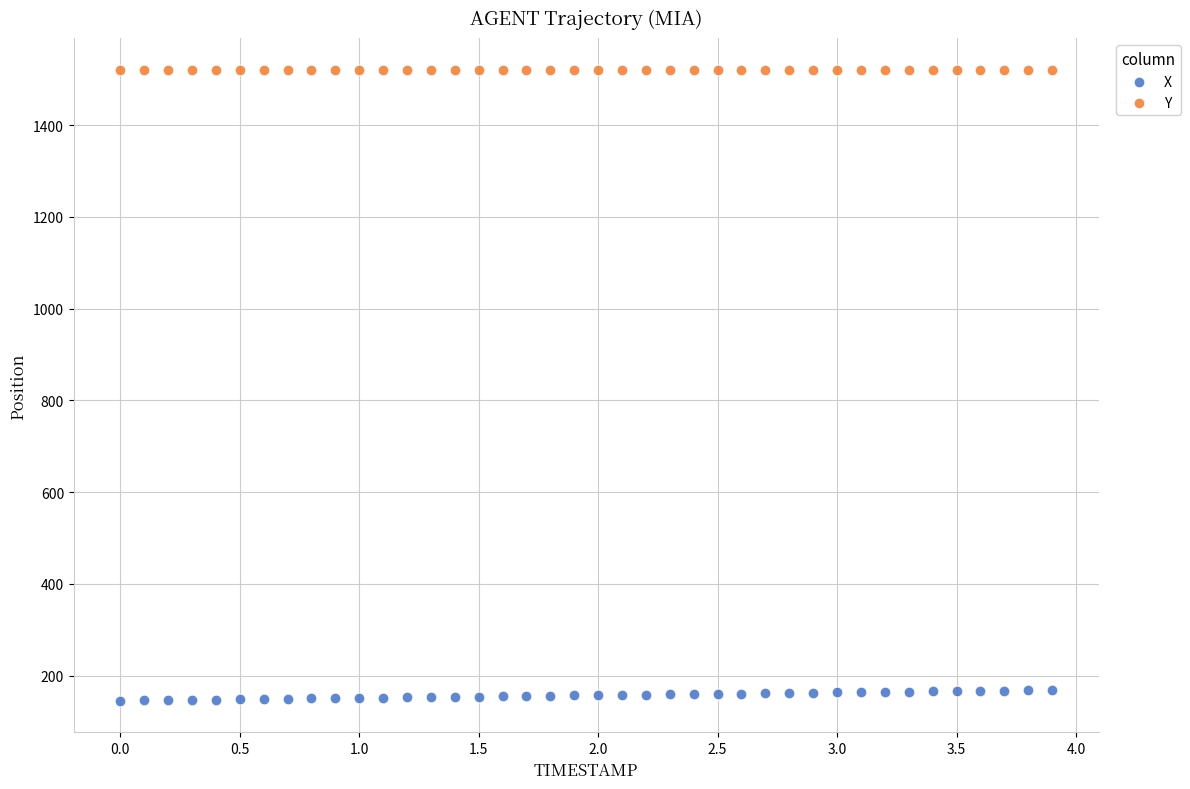

What are all the series names shown in the legend?

X, Y